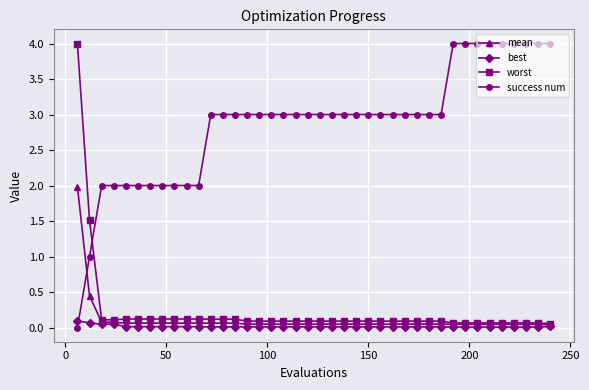

Which series has the largest total across all categories?

success num